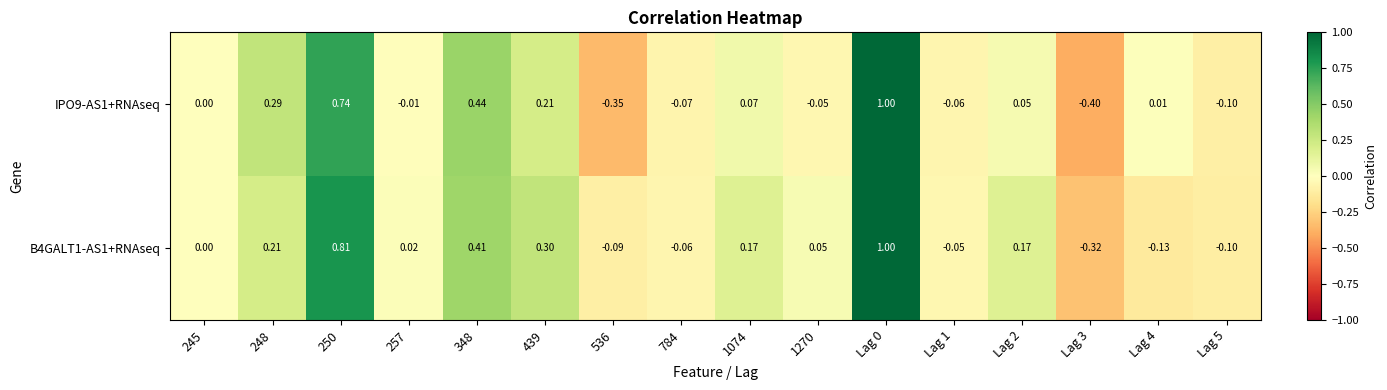

Is the value of IPO9-AS1+RNAseq at 784 greater than the value of B4GALT1-AS1+RNAseq at 250?

No